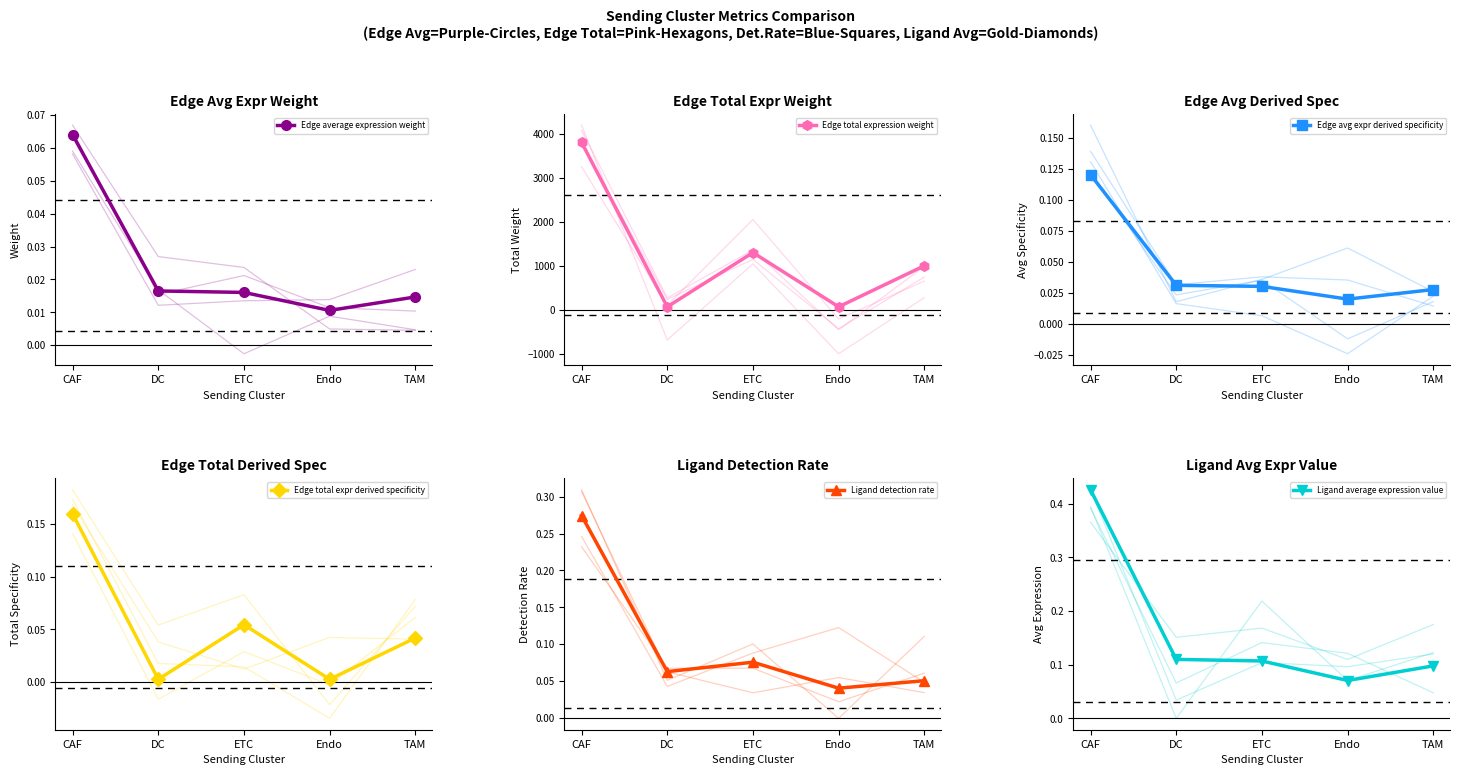

What is the average value of the Edge total expression weight series?

1248.8